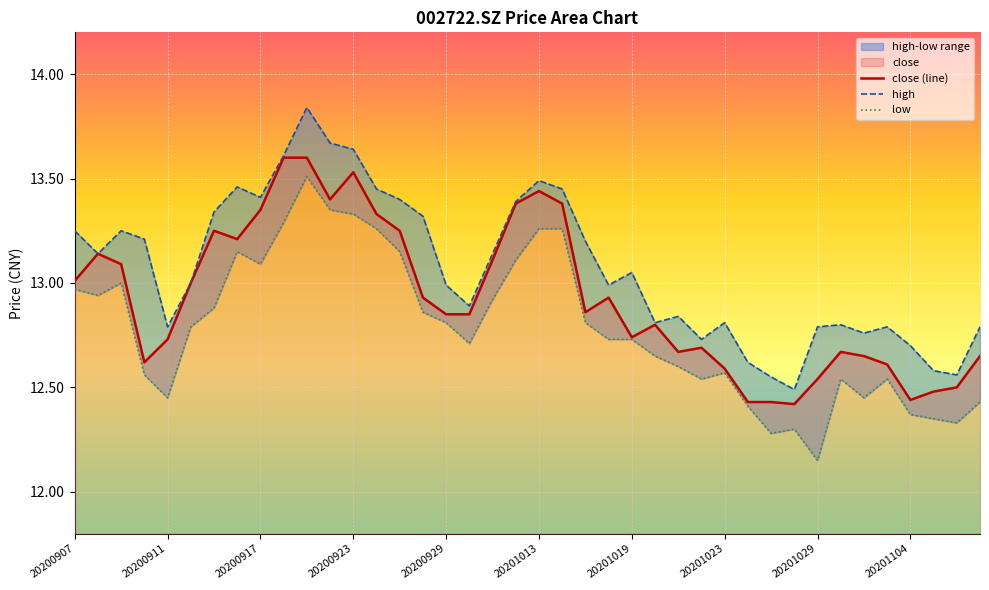

What is the value of the high point at the 23rd from the left?

13.2